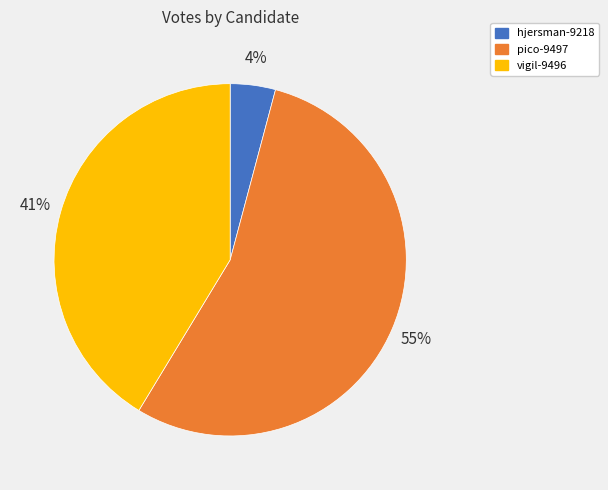

Between hjersman-9218 and vigil-9496, which is larger?

vigil-9496